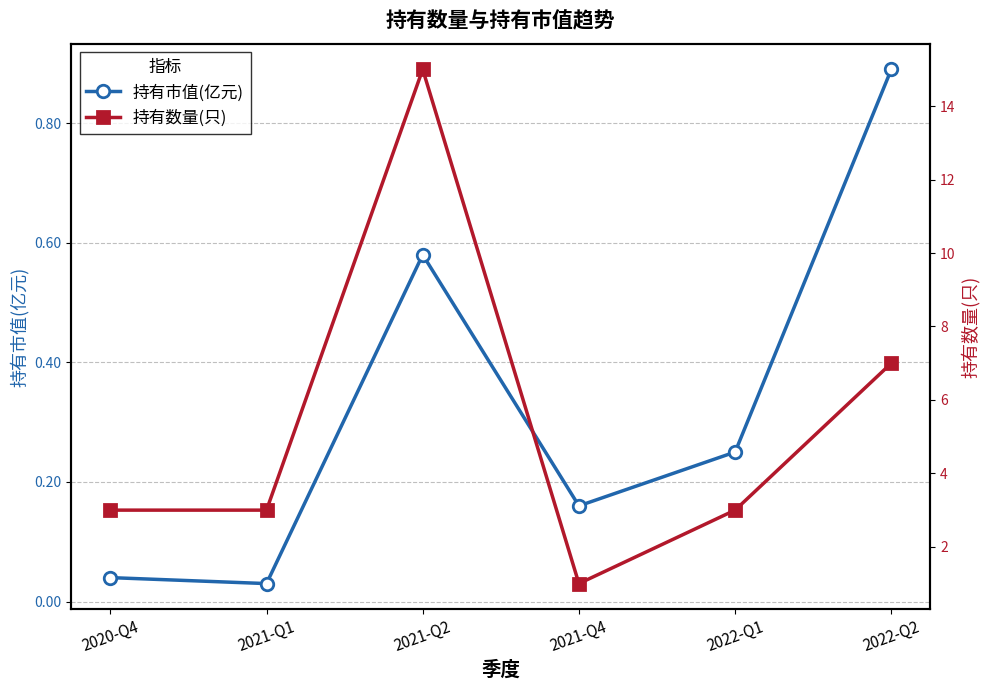

Which series changed the most between 2021-Q4 and 2022-Q1?

持有数量(只)